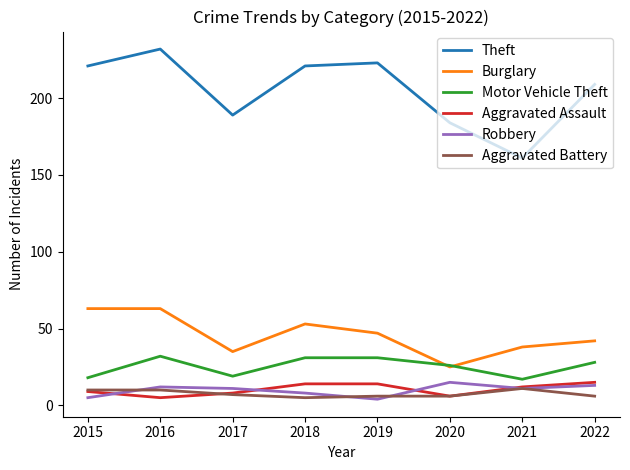

At how many categories does at least one series exceed 108?

8